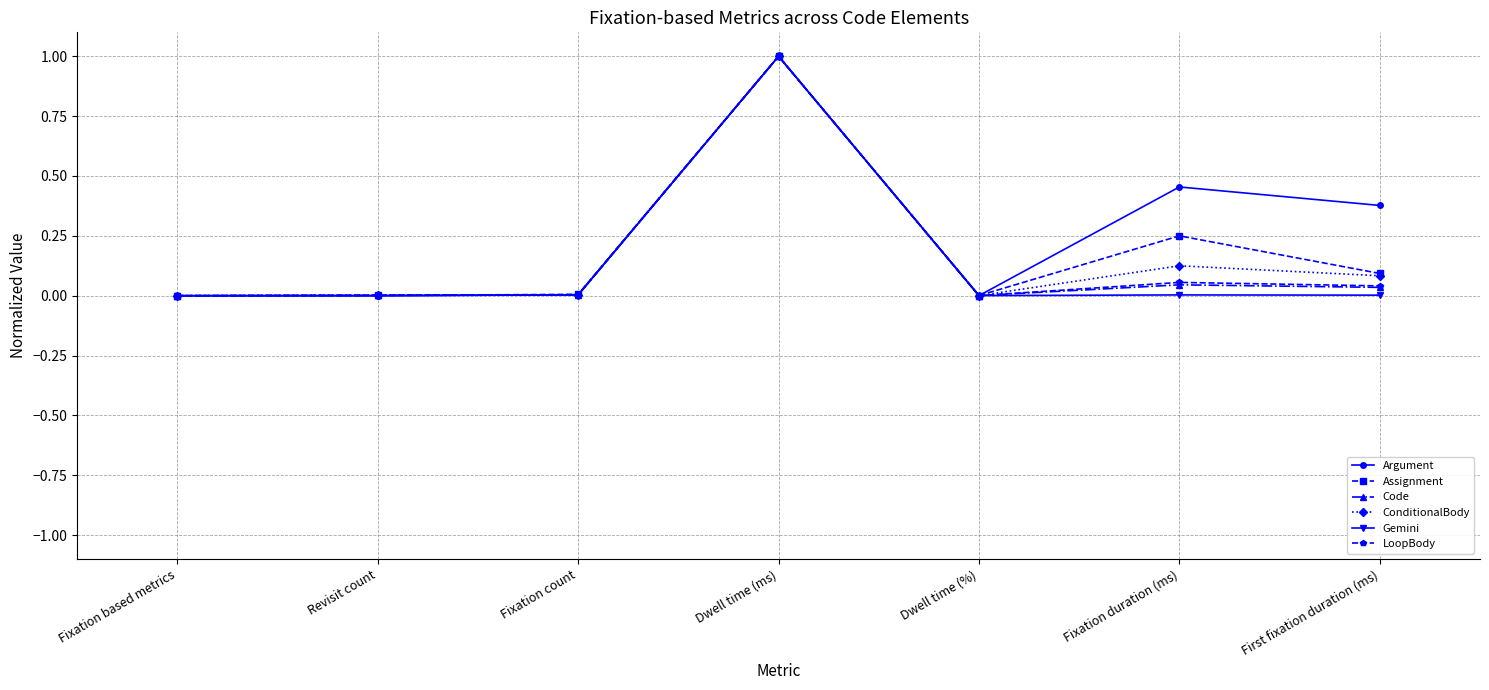

How many lines are shown in the chart?

6